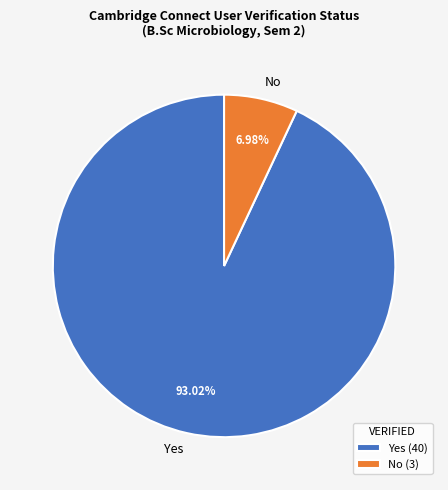

What is the majority slice?

Yes